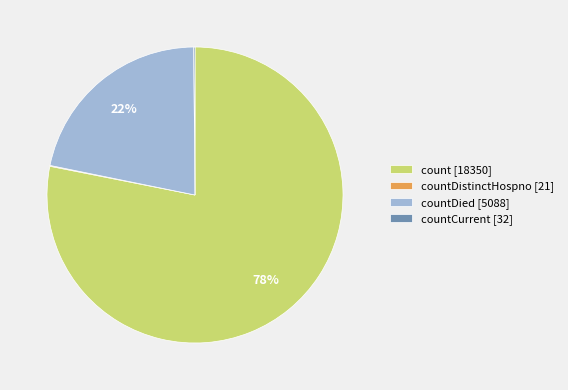

To the nearest percent, what is the average slice percentage?

25%